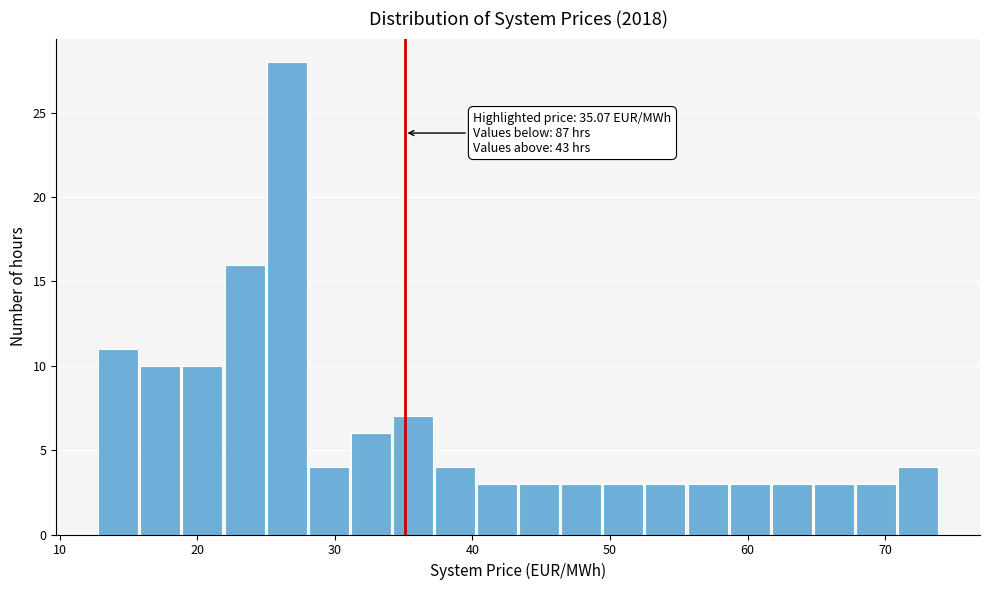

Around what value on the x-axis is the tallest bar? Give the approximate position of its centre, as read against the axis.

26